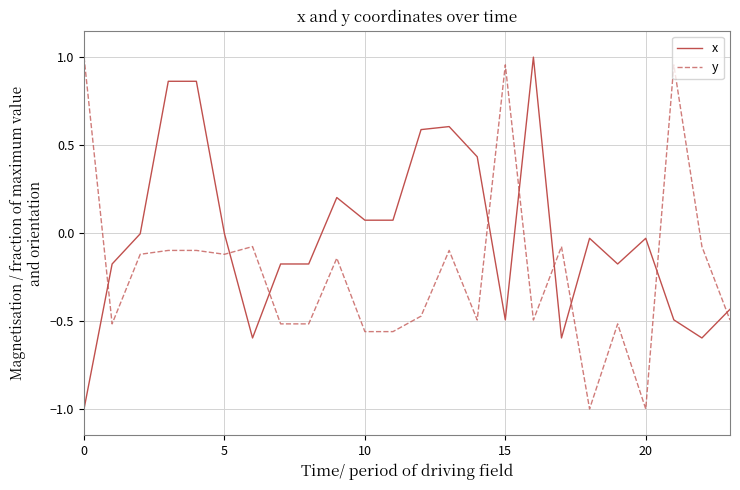

Which series has the largest total across all categories?

x